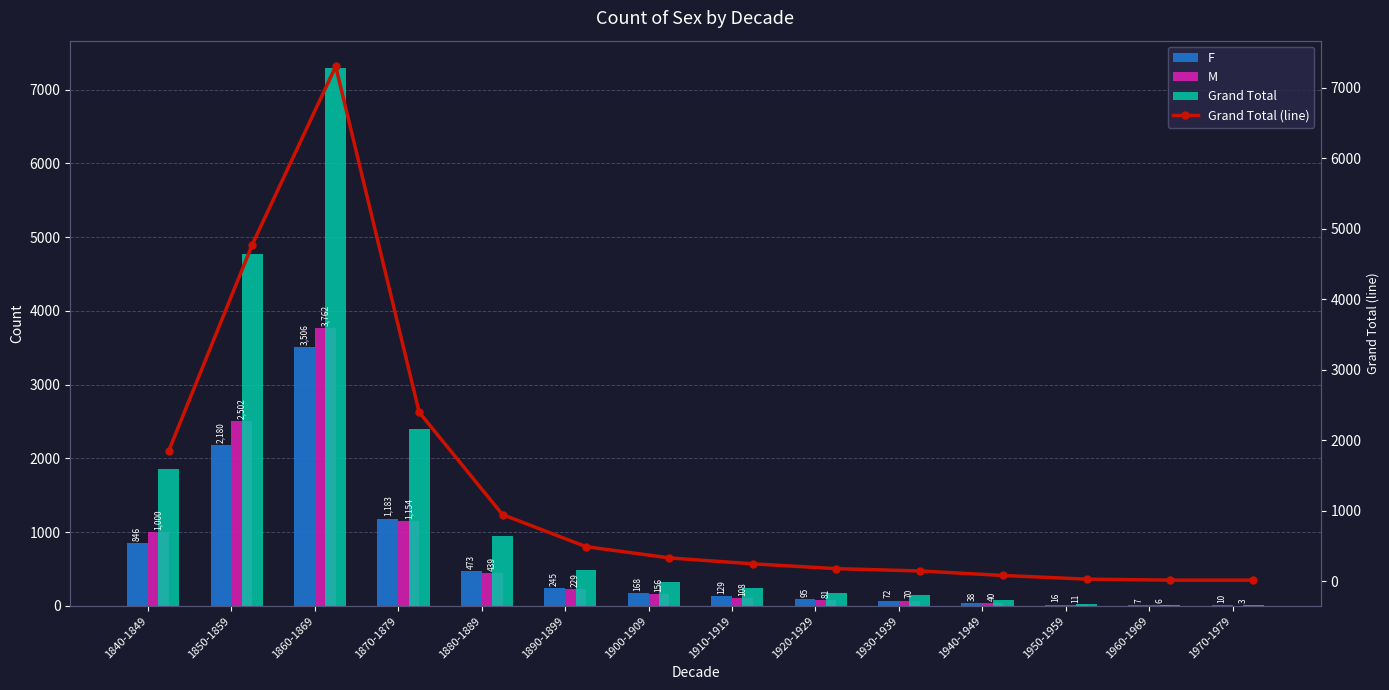

At which label does F reach its peak?

1860-1869